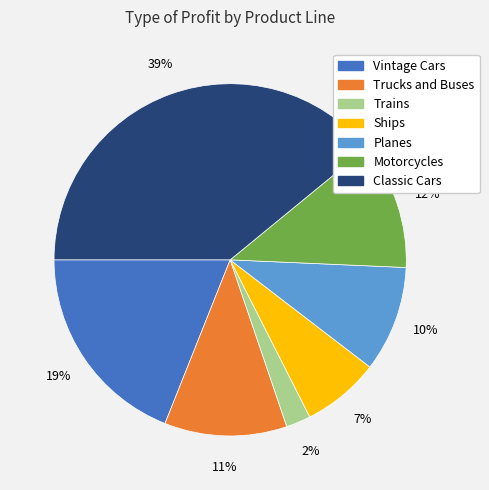

Which category has the biggest portion of the pie?

Classic Cars